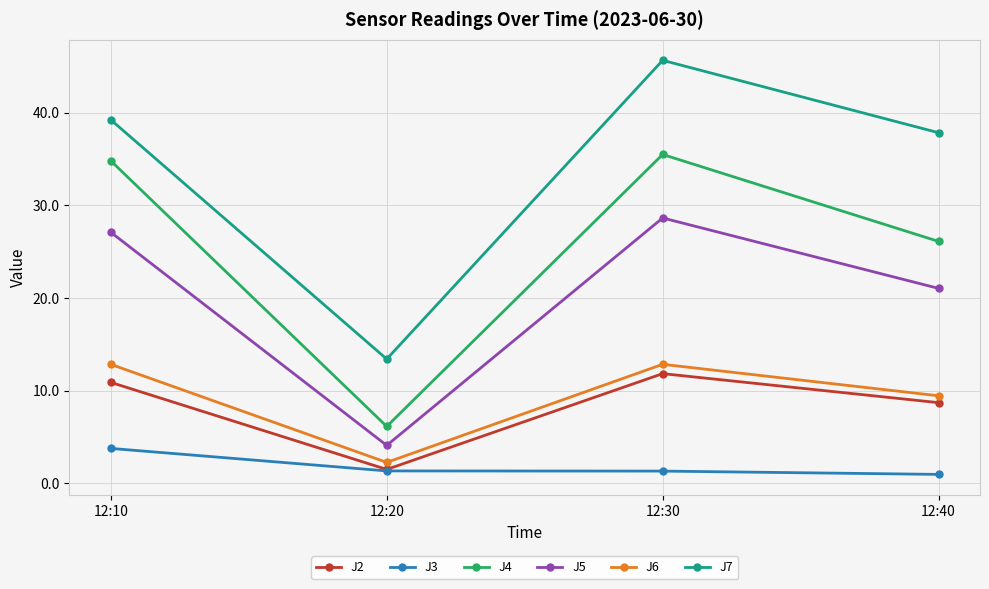

List the labels in order of J4 value, smallest first.

12:20, 12:40, 12:10, 12:30